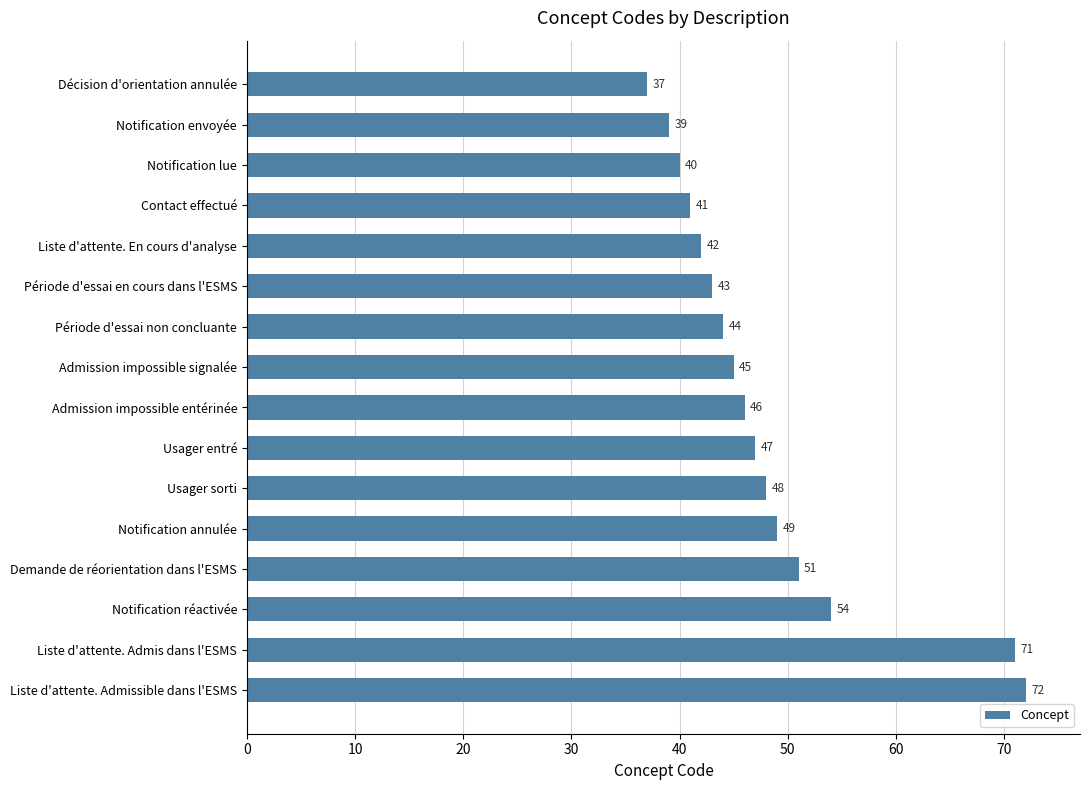

Does the chart contain any negative values?

No